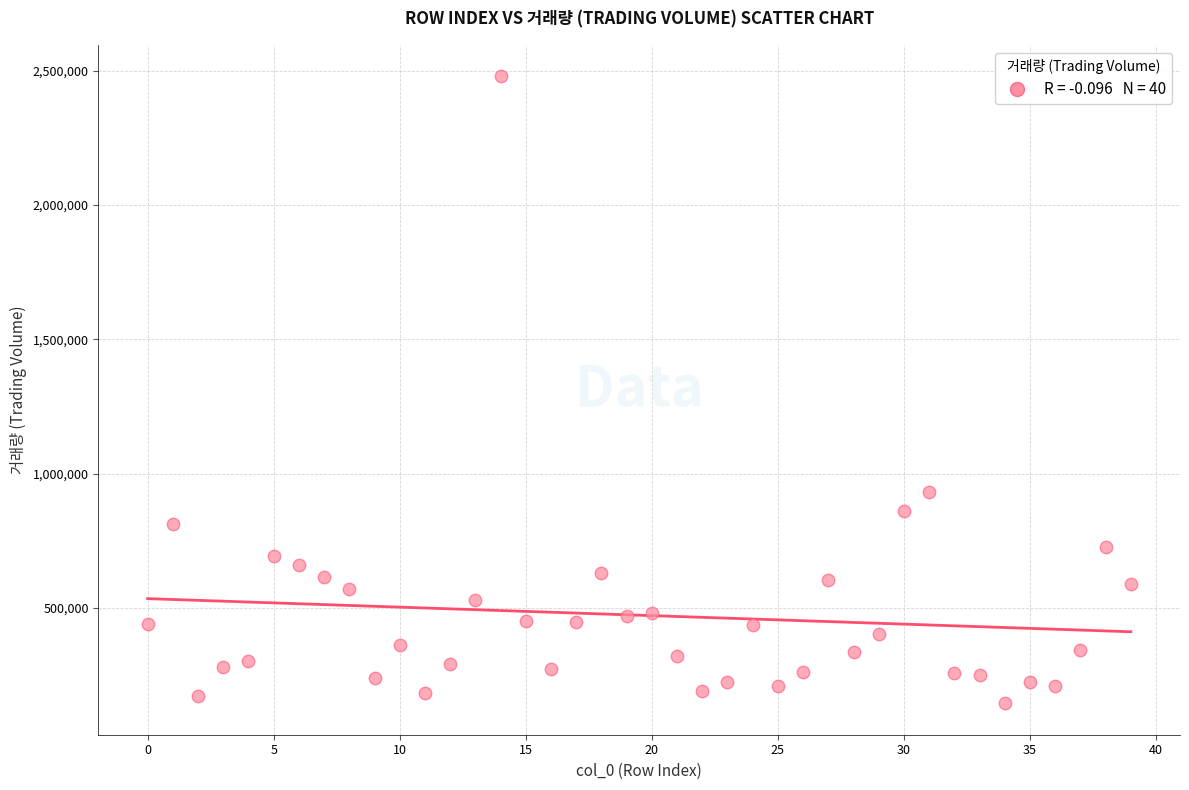

What Y value in the scatter plot is closest to 1312578?

930673